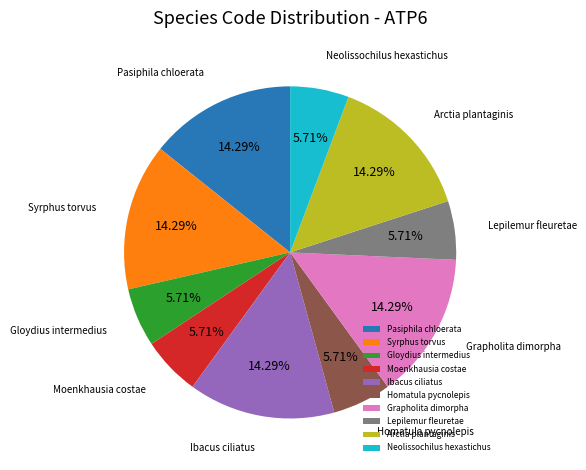

How many slices are in this pie chart?

10